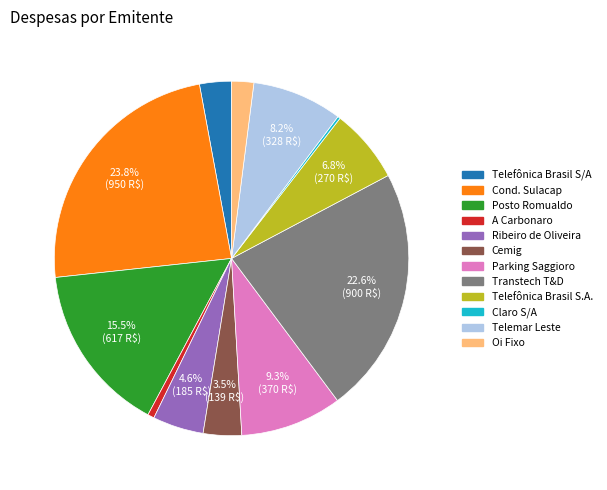

Does any single category account for the majority?

No